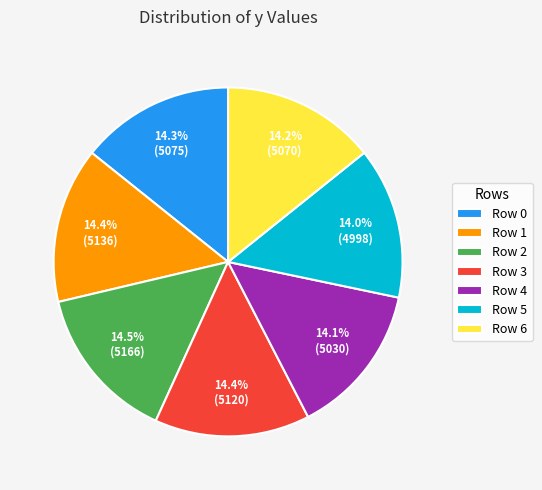

Does Row 5 account for over 50% of the chart?

No